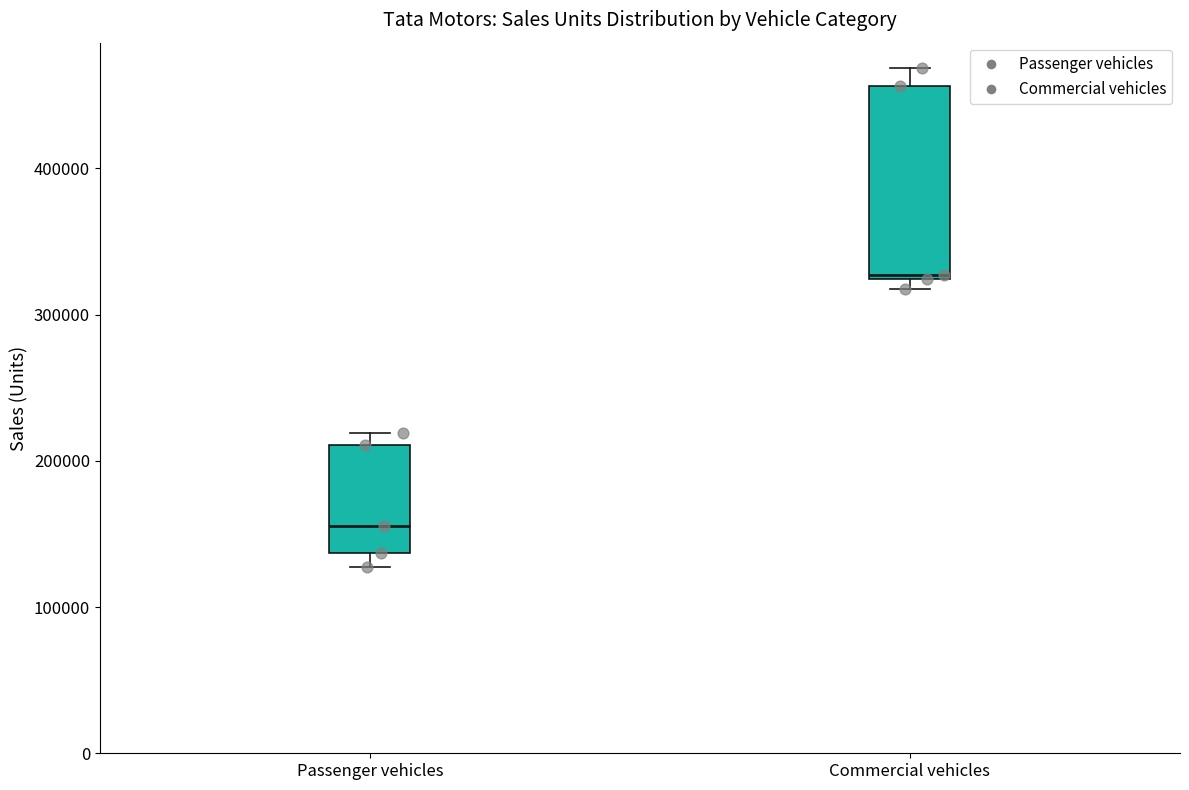

Reading left to right, read every box against the y-axis: the position of its median line, the range the box covers, and the ends of its whiskers. The values are not printed on the chart, so give them approximately, as read against the axis.

Passenger vehicles: median 160000, box 140000 to 210000, whiskers 130000 to 220000
Commercial vehicles: median 330000, box 320000 to 460000, whiskers 320000 (just below the box's lower edge) to 470000